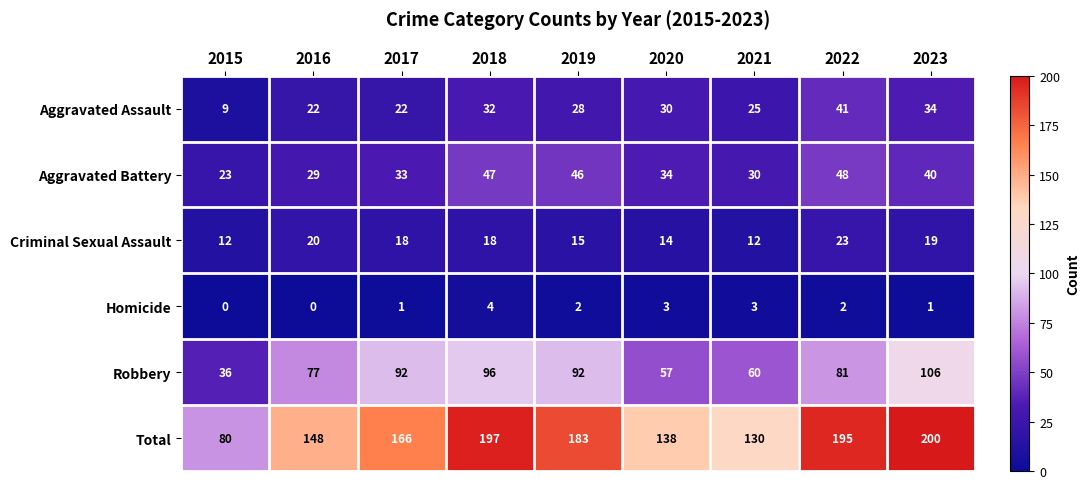

At how many categories does at least one series exceed 142?

6